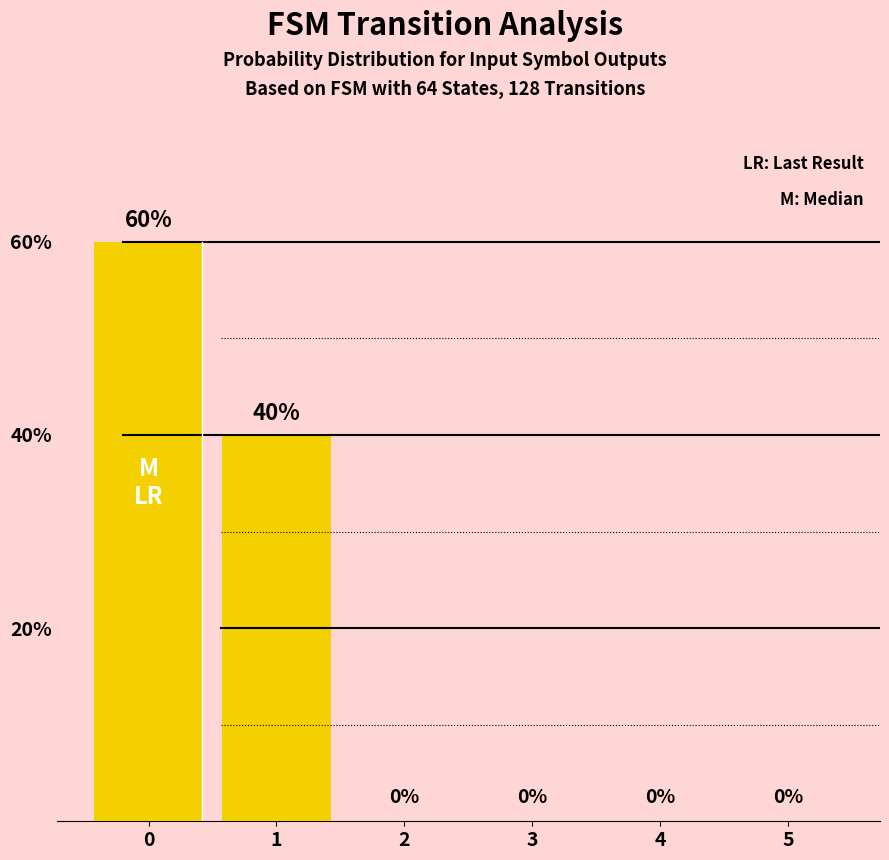

What is the sum of all values?

100